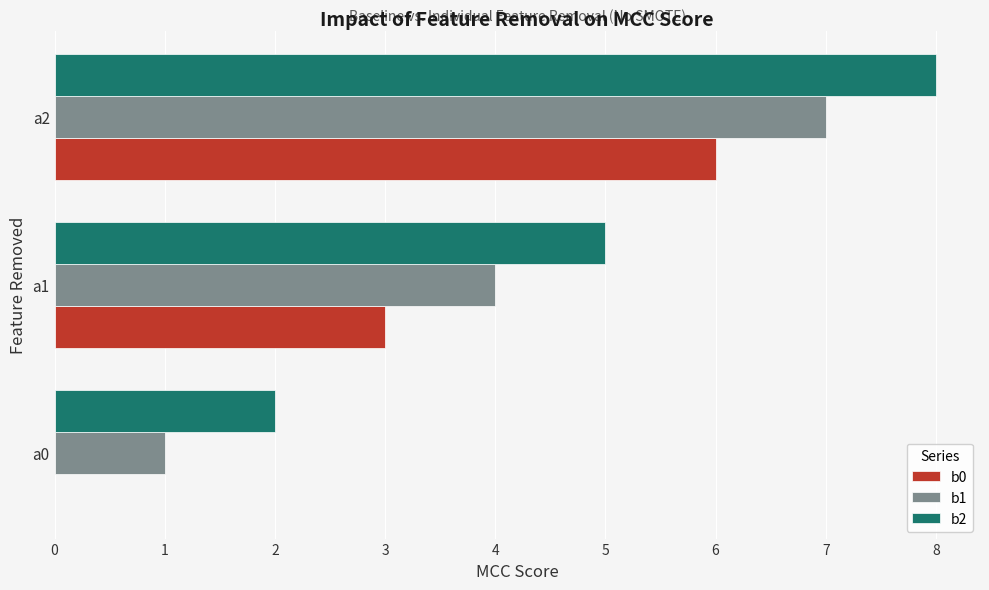

Which category has the highest value across all series?

a2